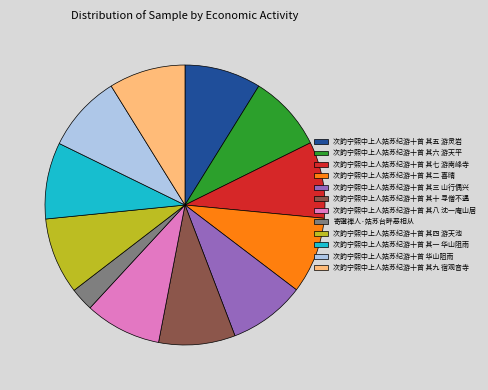

Does 次韵宁熙中上人姑苏纪游十首 其七 游南峰寺 account for over 50% of the chart?

No